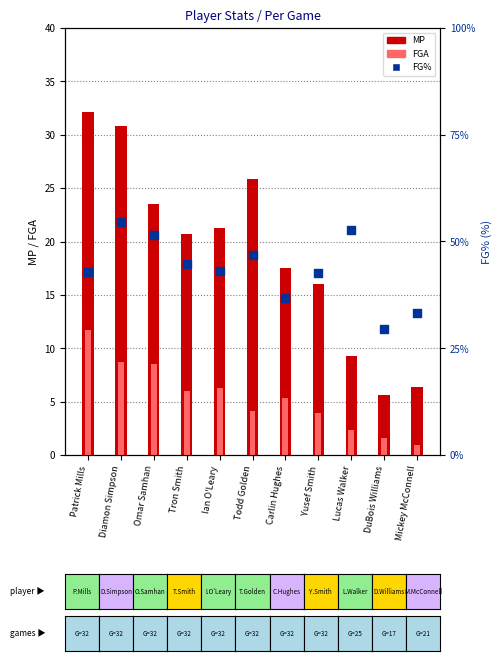

What are all the series names shown in the legend?

MP, FGA, FG%